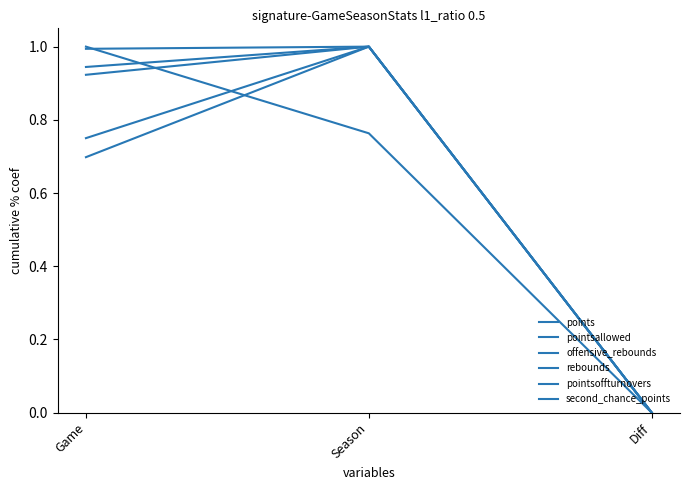

Does the chart have visible grid lines?

No